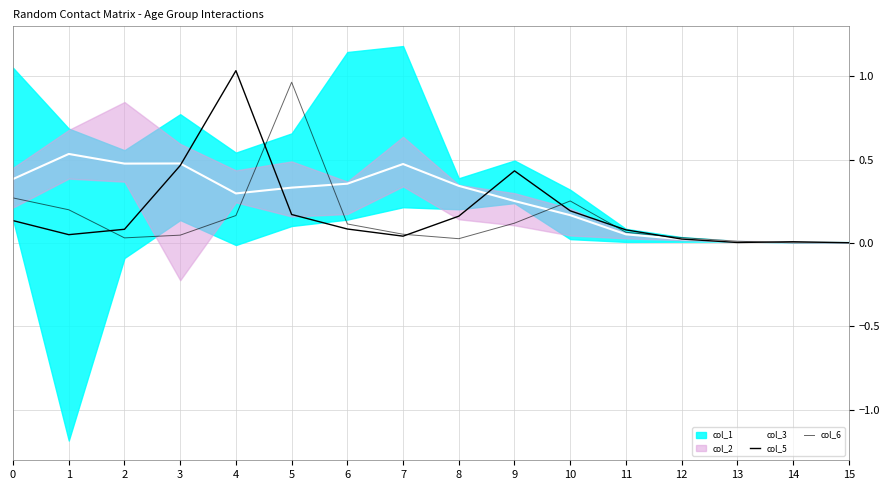

What is the difference between the col_6 values at 13 and 9?

0.1